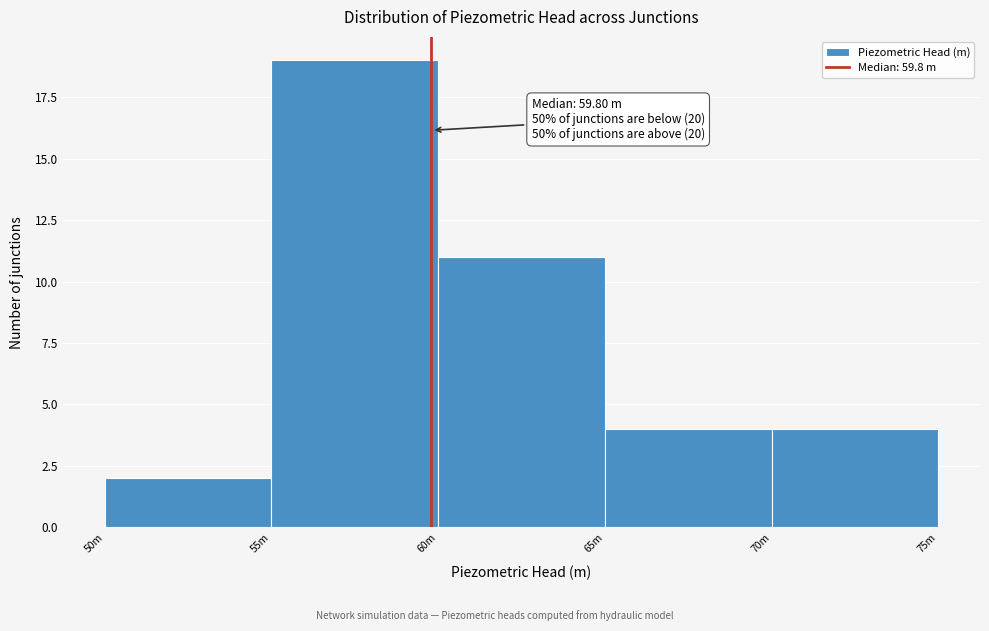

Reading left to right, what are all the values shown in this chart?

2	19	11	4	4